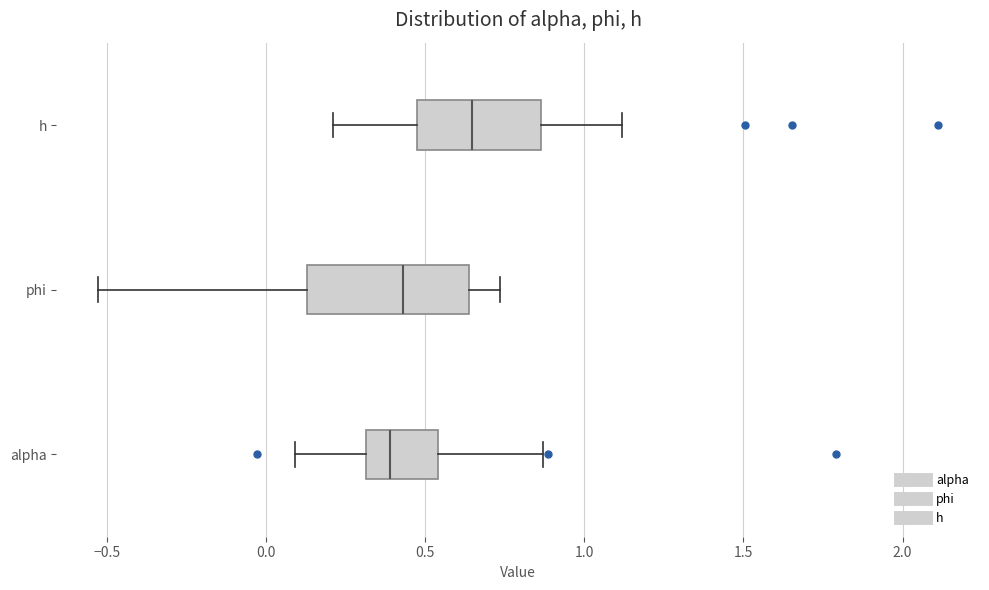

Which box's median line is the furthest to the right?

h